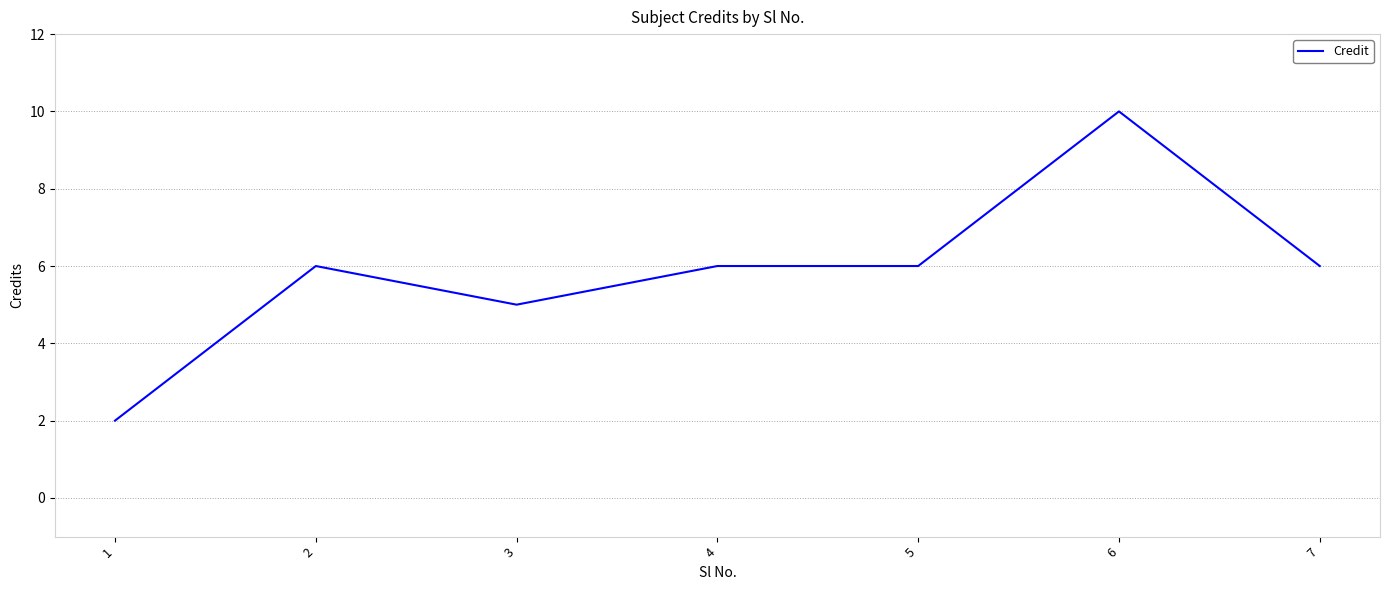

The value at 5 is 3. True or false?

False